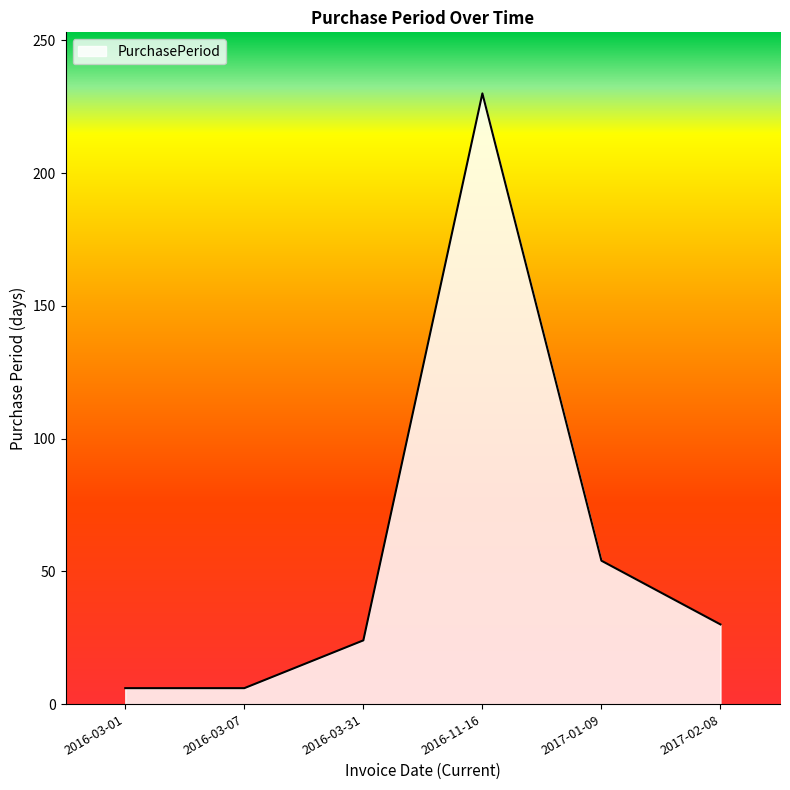

Reading right to left, extract all data points from this chart.

30	54	230	24	6	6